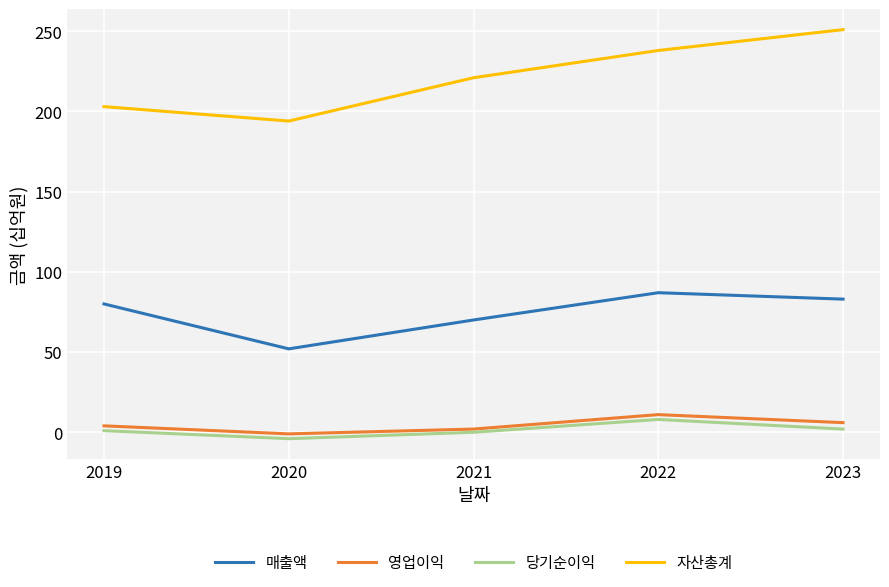

Where is the first local minimum for 매출액?

2020